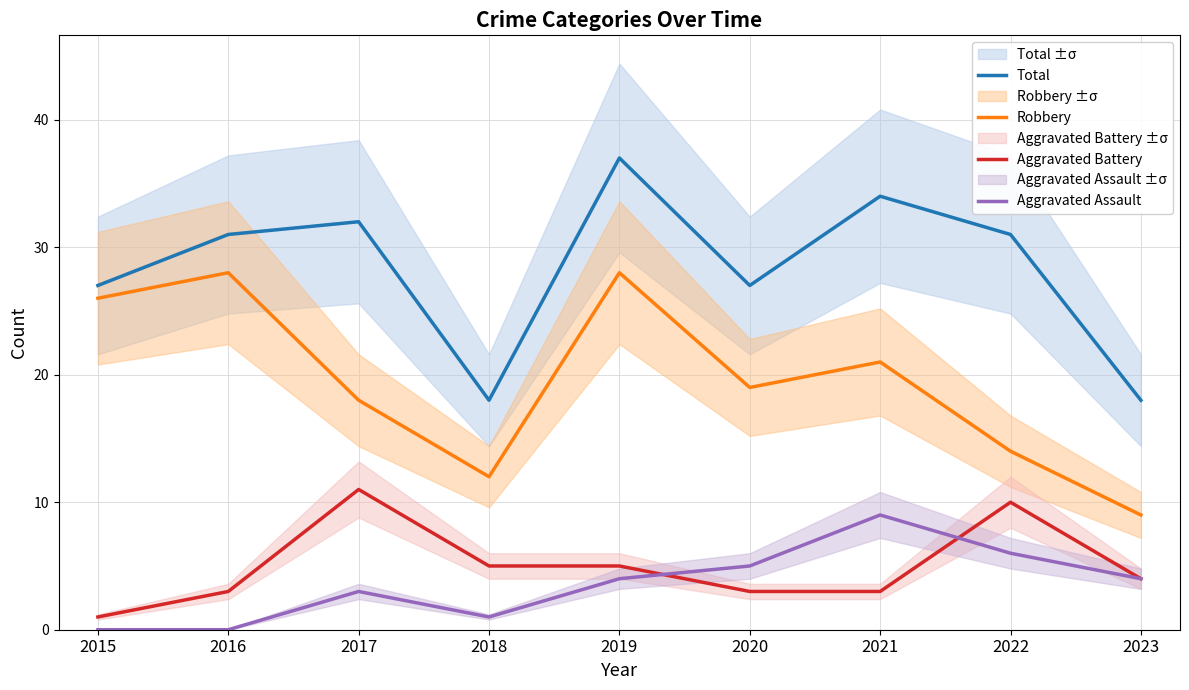

True or false: Aggravated Battery and Total cross at least once.

False